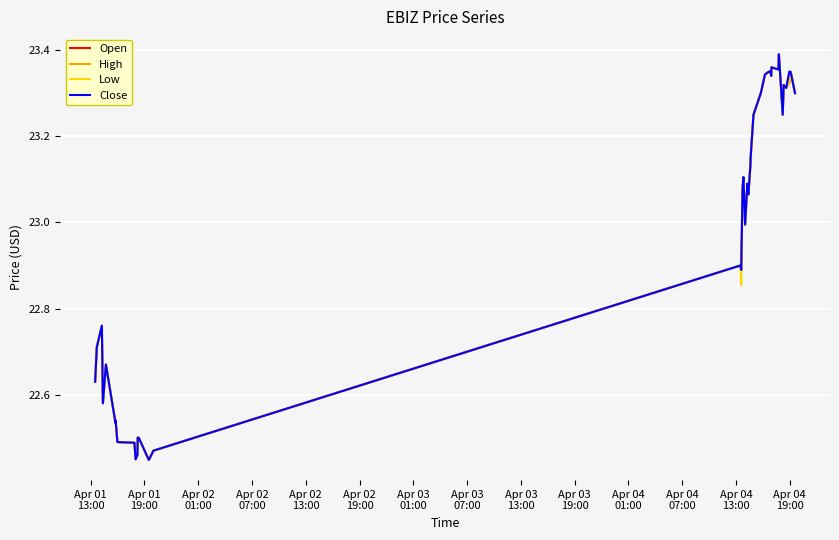

List the series in order of their peak value, highest first.

Open, High, Low, Close